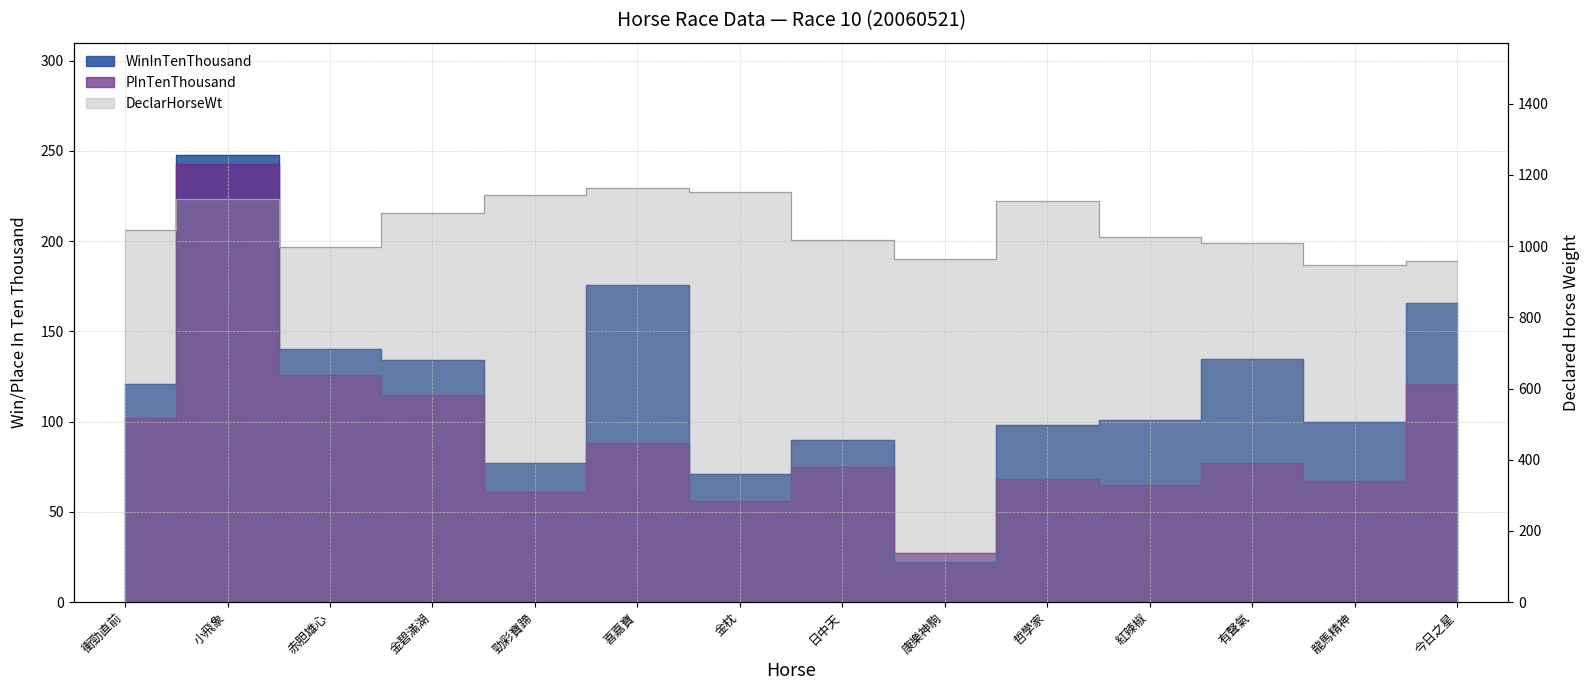

Between 衝勁直前 and 金枕, which is larger?

衝勁直前